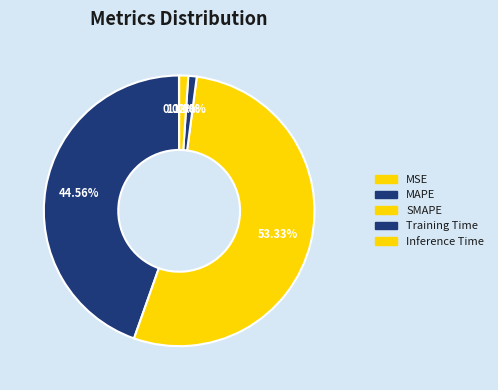

Does SMAPE account for over 50% of the chart?

Yes